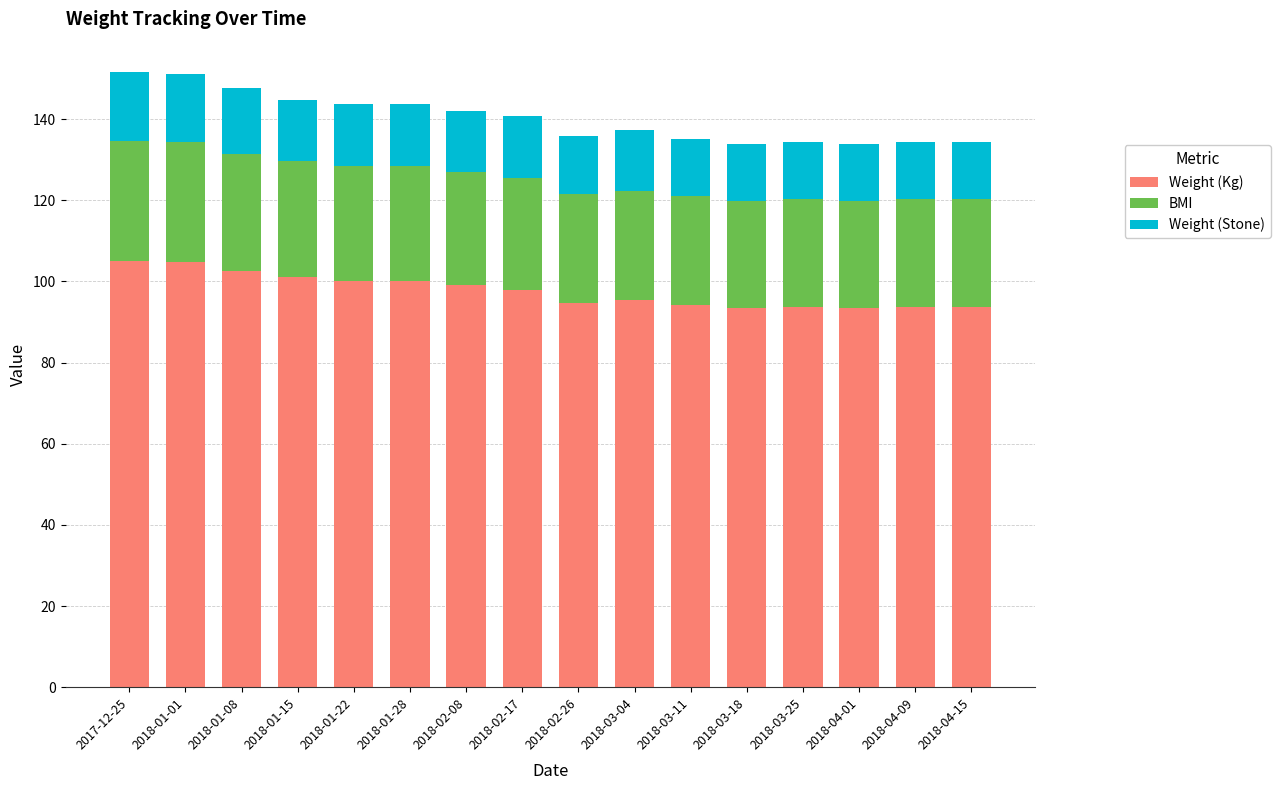

What is the sum of all Weight (Kg) values?

1563.3